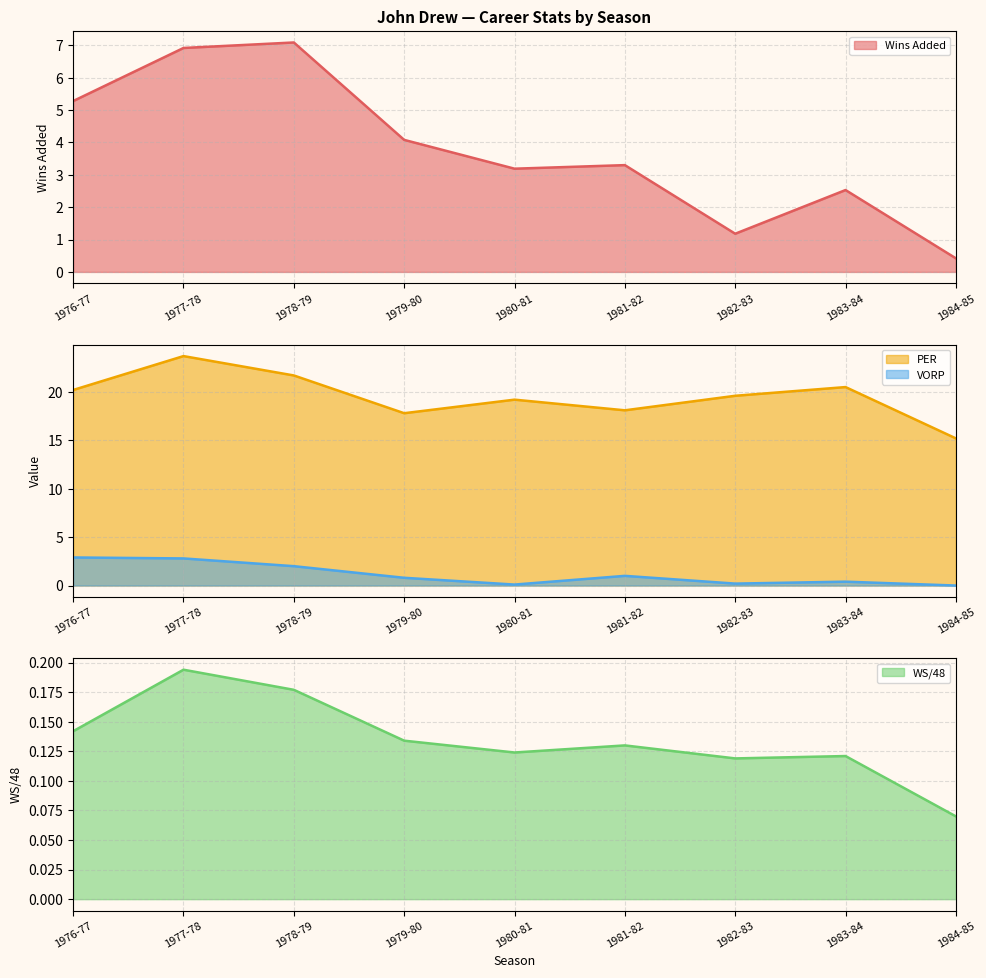

Which series has the widest spread of values?

PER